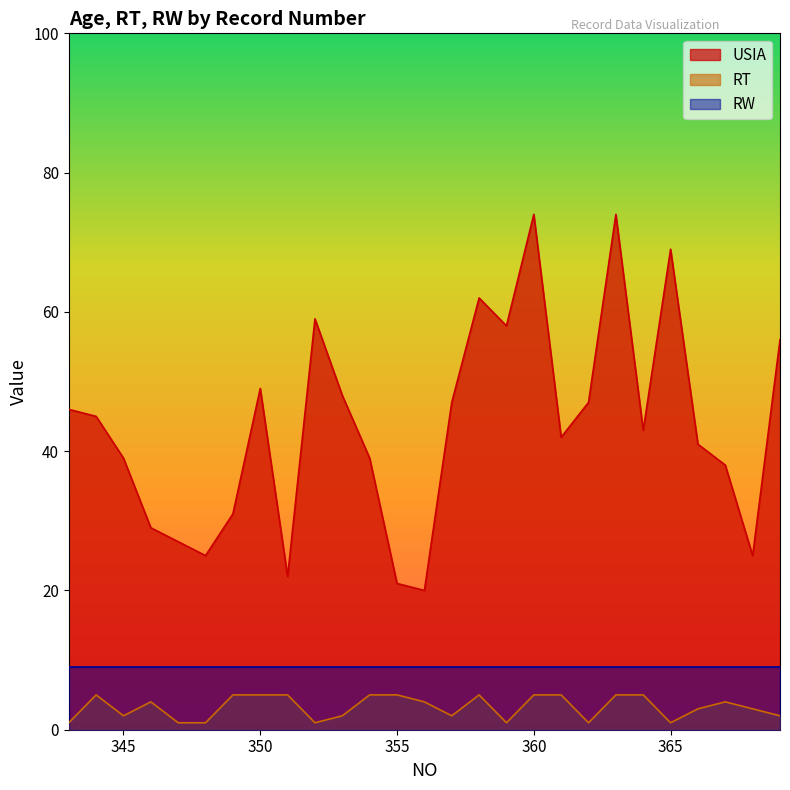

What is the approximate value of RT at 365?

1